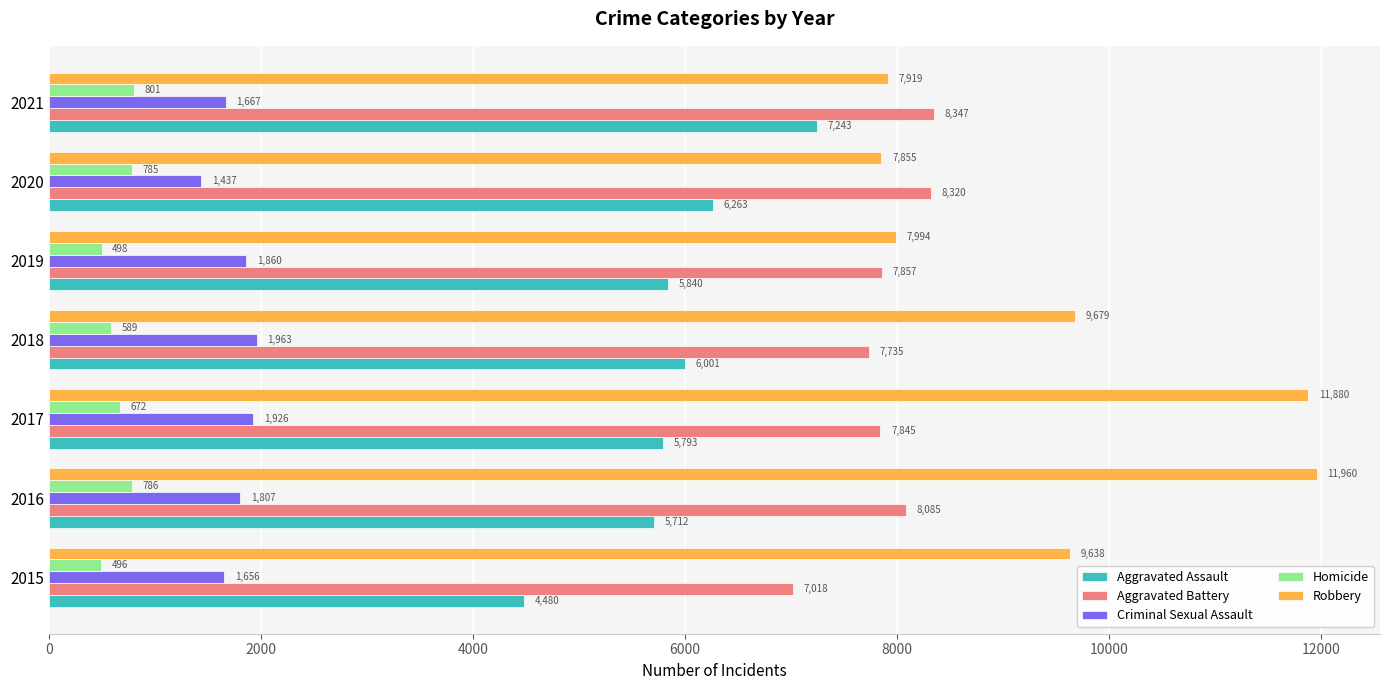

What is the lowest value of the Aggravated Battery series?

7018